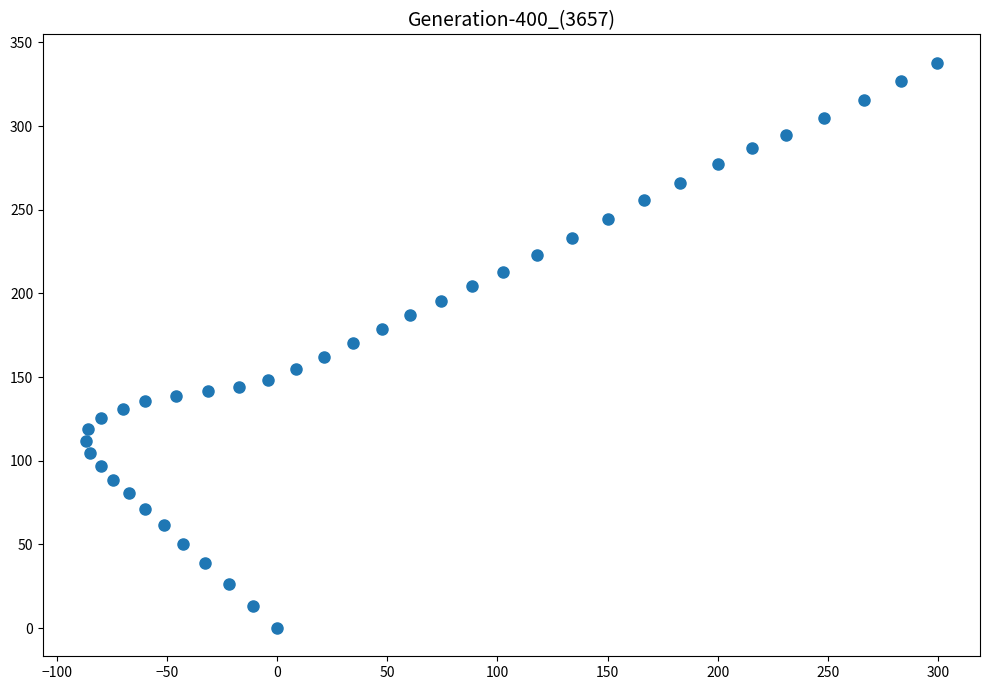

What is the range of X values (max minus min)?

386.5